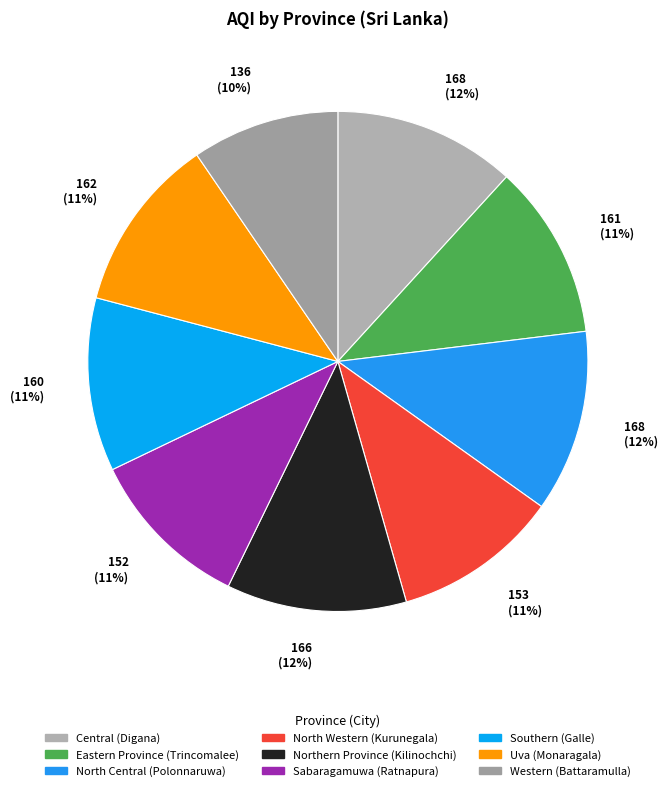

Rank the categories by value from highest to lowest.

Central, North Central, Northern Province, Uva, Eastern Province, Southern, North Western, Sabaragamuwa, Western